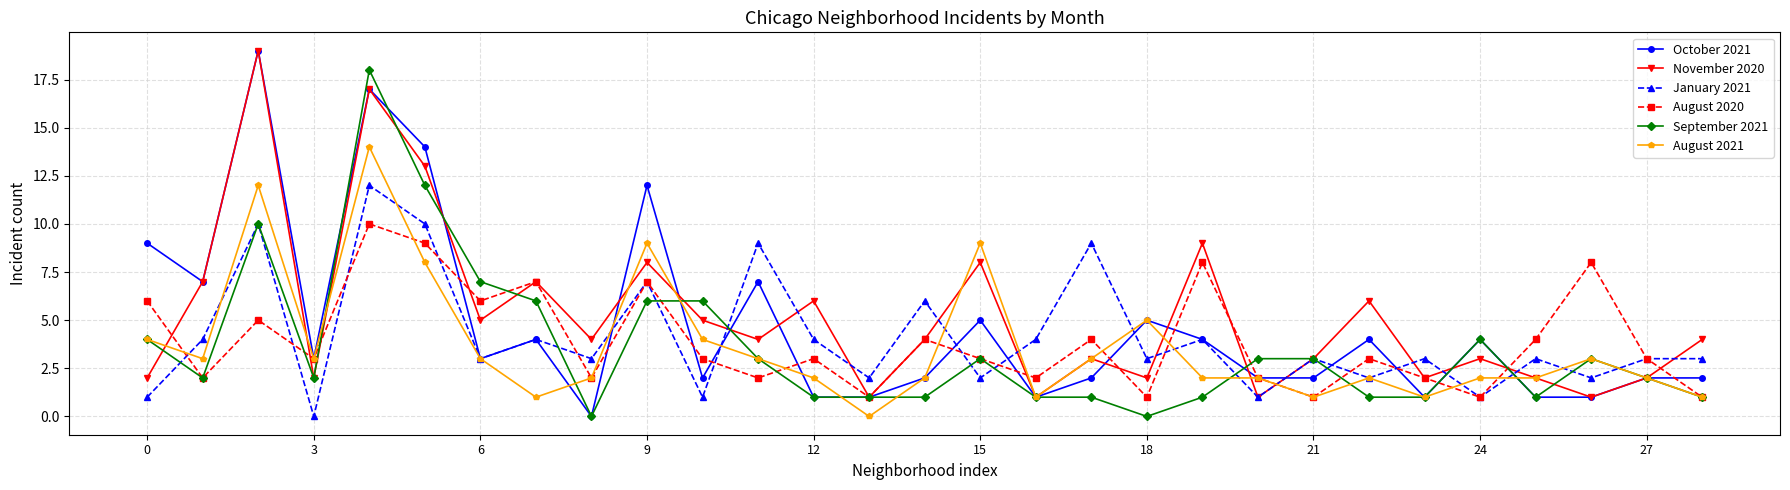

What is the greatest value displayed?

19